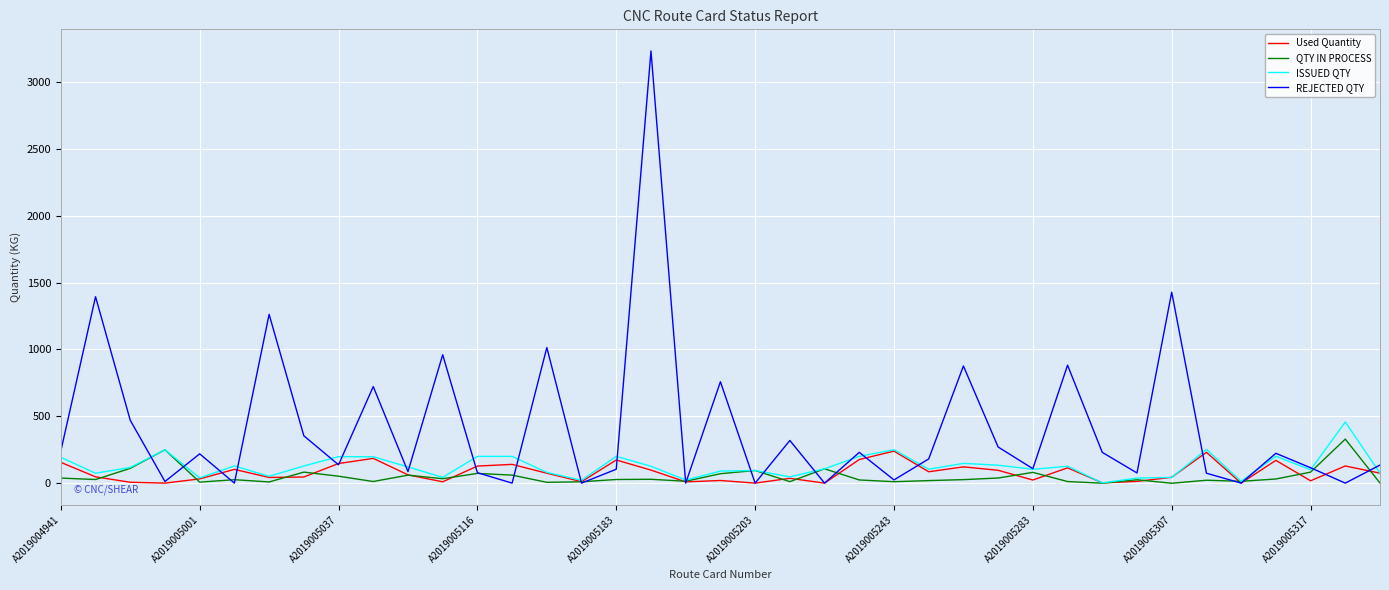

What is the difference between the maximum and minimum values in the ISSUED QTY series?

455.7